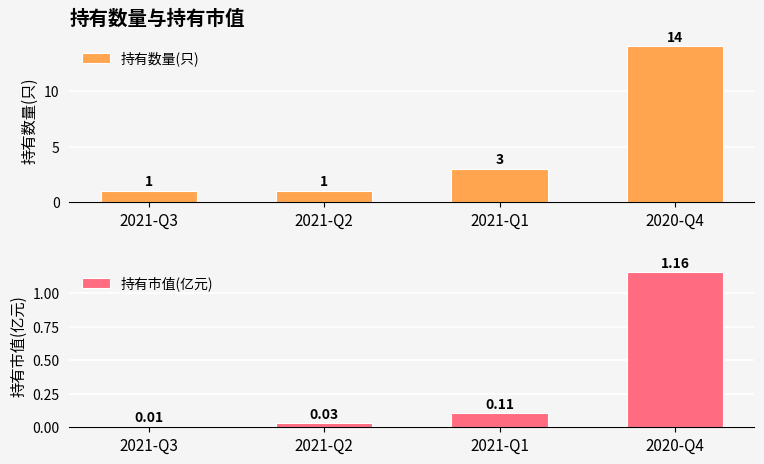

How many series are shown in this chart?

2